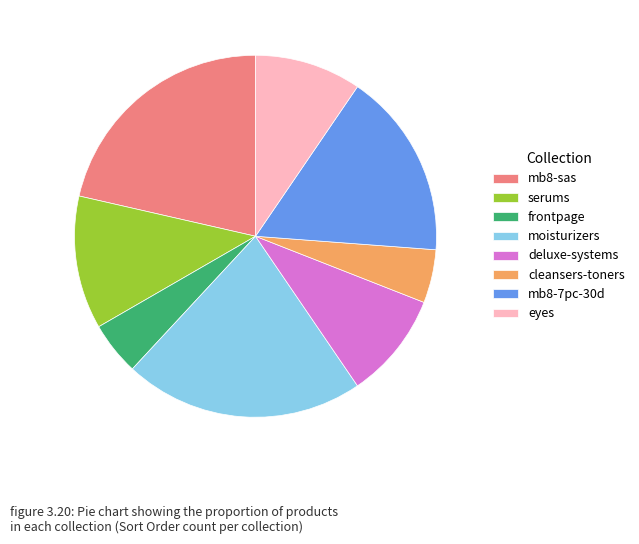

Which has a higher value, serums or eyes?

serums